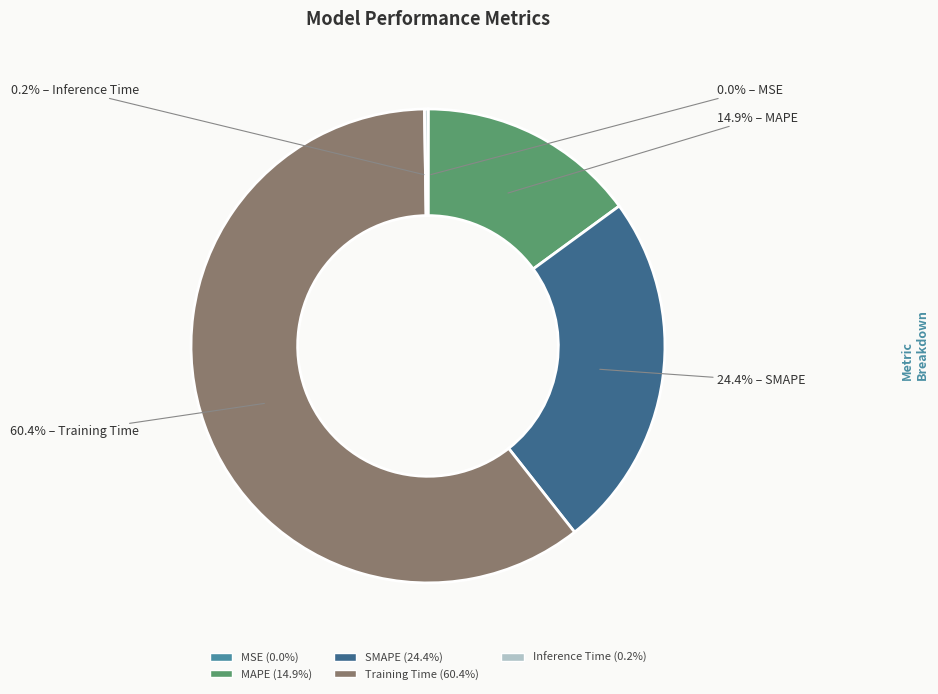

To the nearest percent, what percentage of the pie is SMAPE?

24%